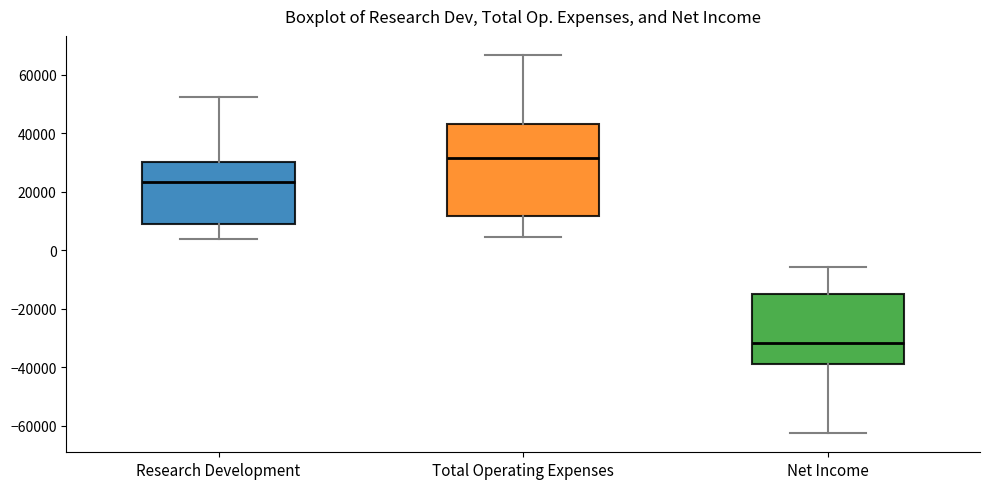

Where is the lower edge of the box for Net Income on the y-axis? The values are not printed on the chart, so give them approximately, as read against the axis.

-38000